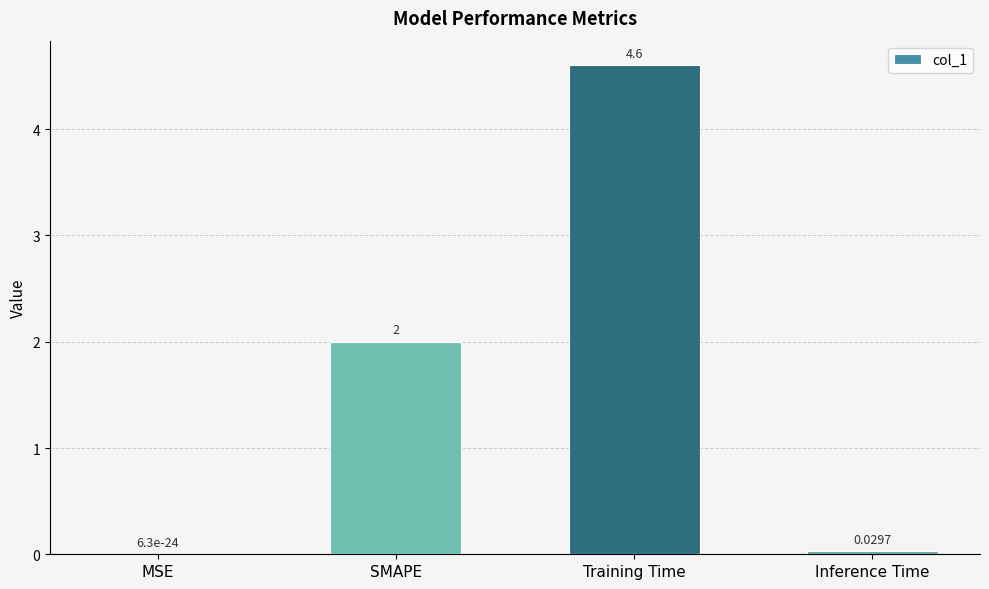

Are the bars horizontal?

No